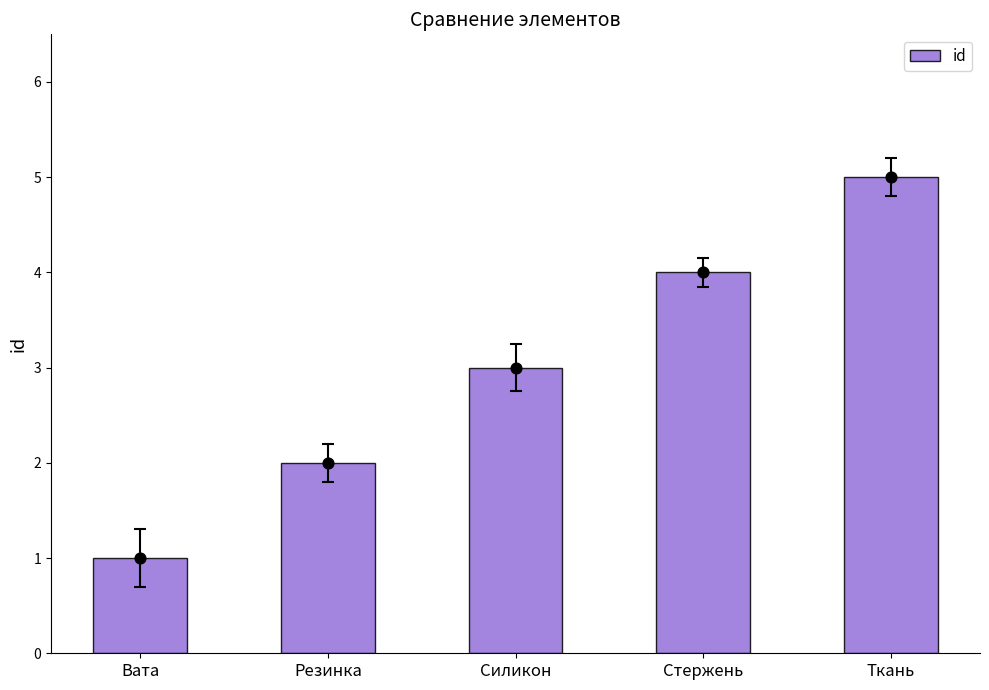

What is the change in value from Силикон to Ткань?

+2